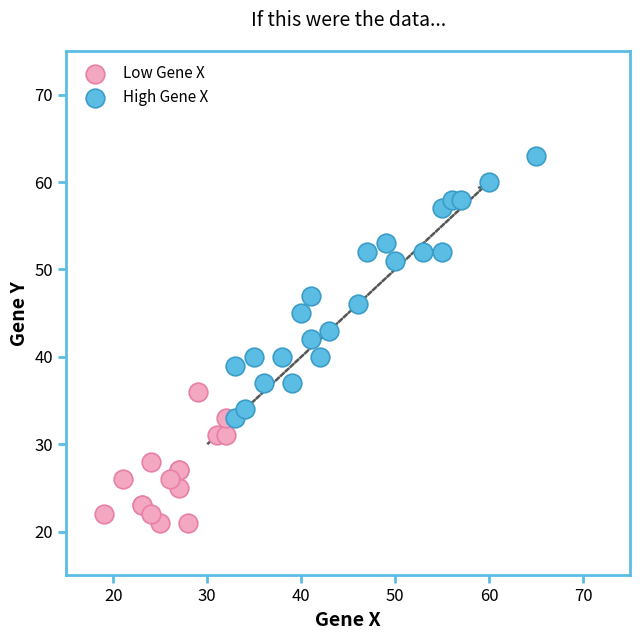

Which series has the largest Y range (max minus min)?

High Gene X